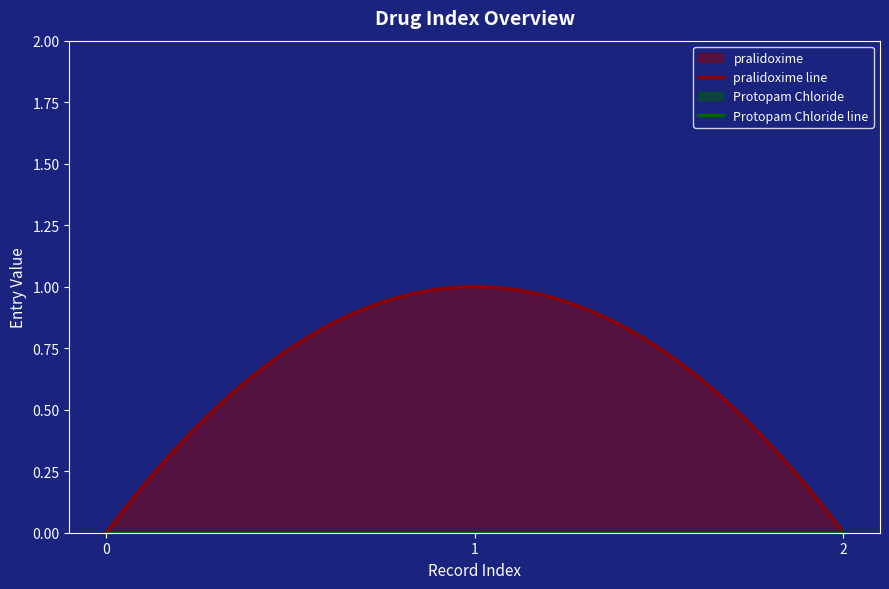

At 2, list the series in order from largest to smallest.

pralidoxime, Protopam Chloride